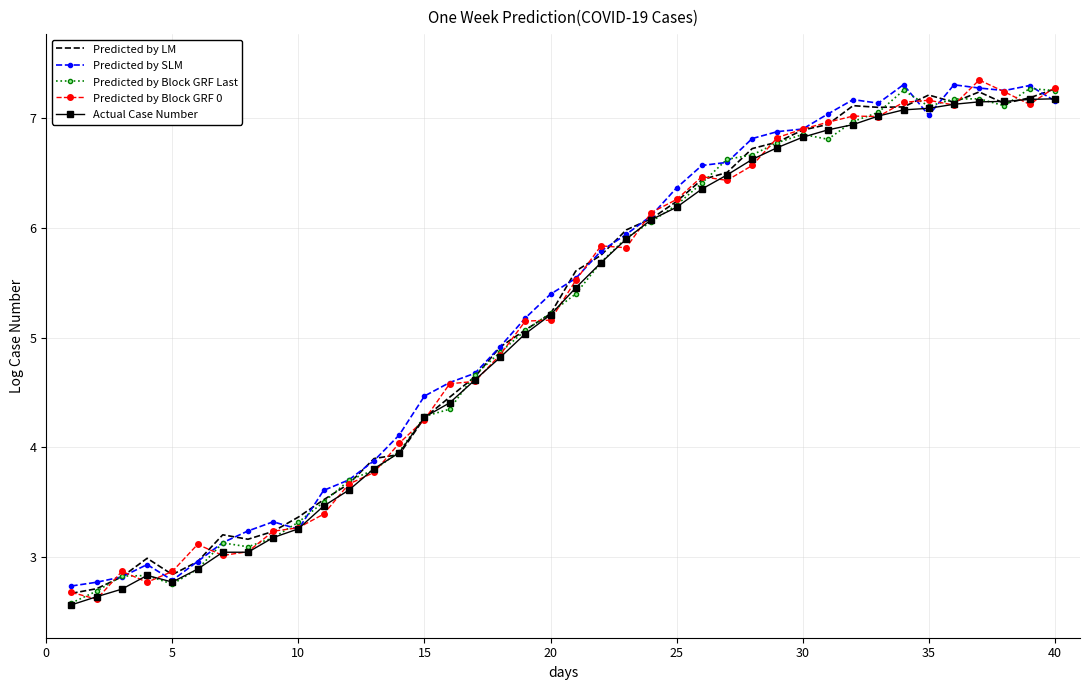

What is the minimum value shown in the chart?

2.6